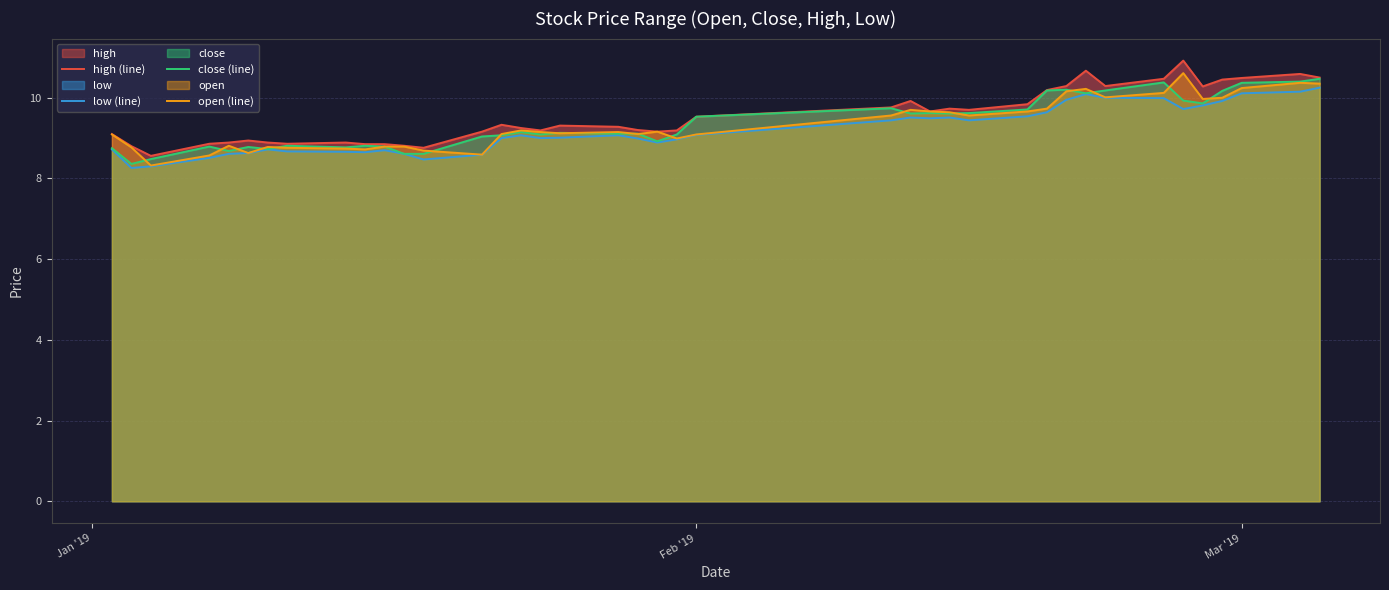

What is the sum of all close (line) values?

374.4